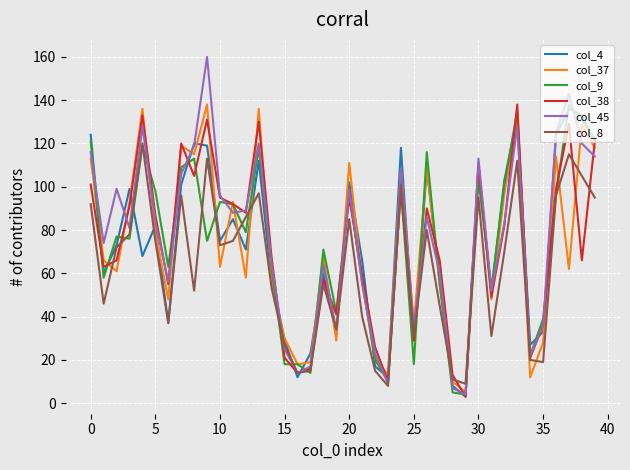

What is the maximum value shown in the chart?

160